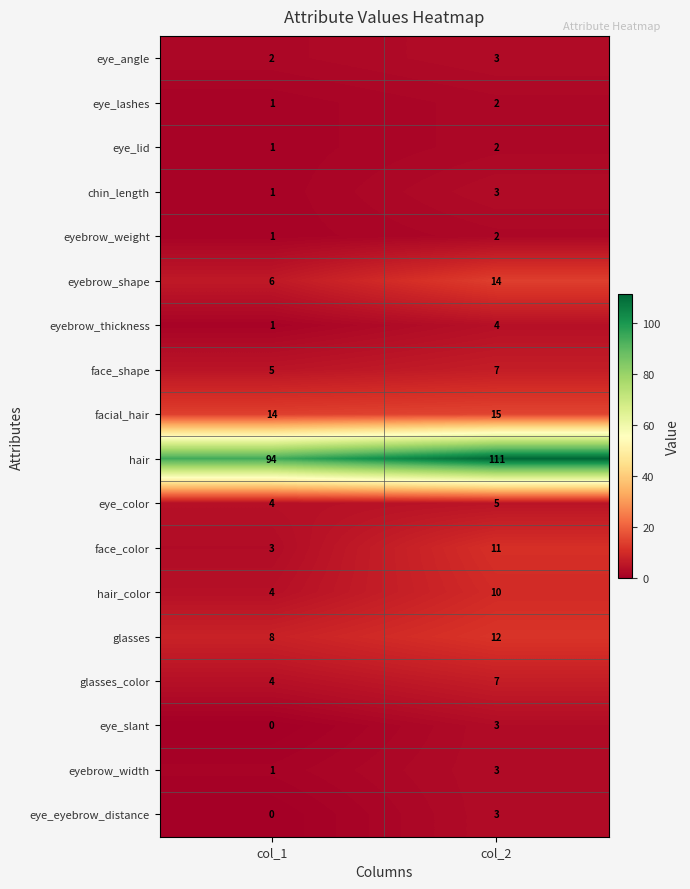

Count the number of categories in the chart.

2